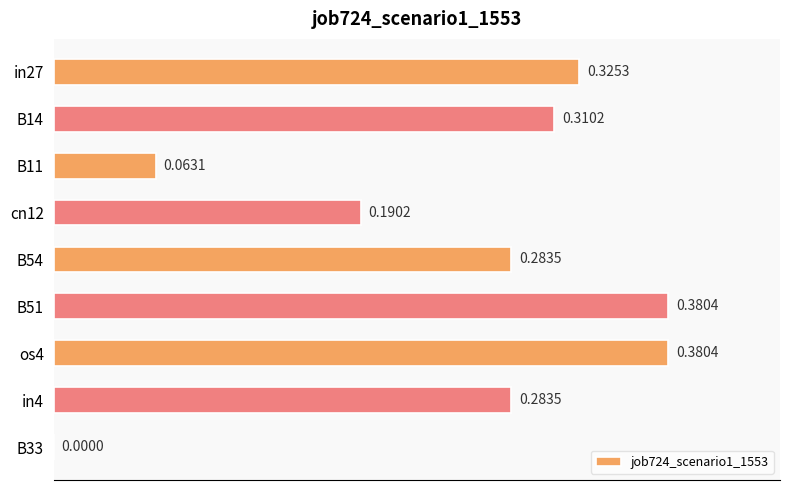

What is the sum of all values?

2.2